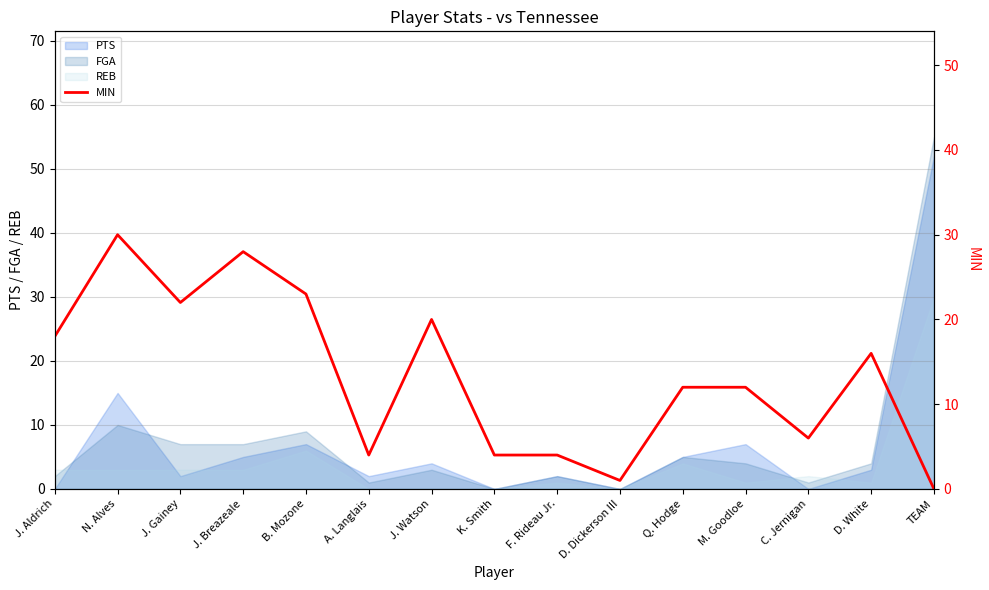

How many data points are less than 12?

6